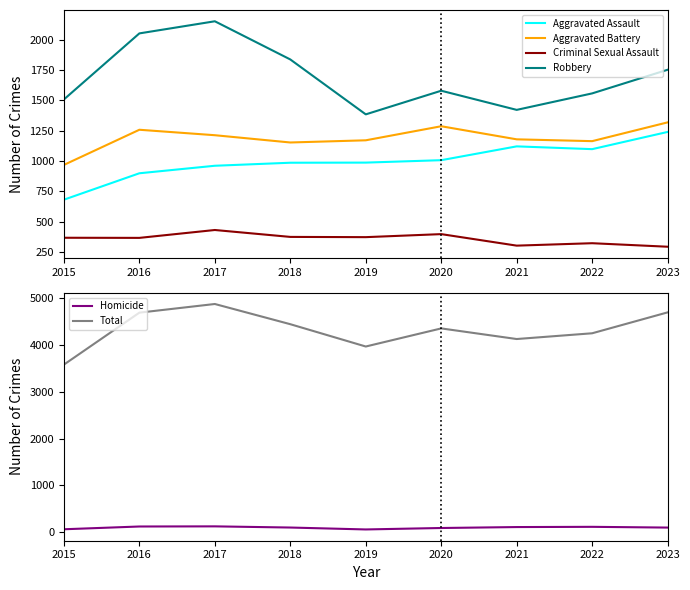

How many lines are shown in the chart?

6